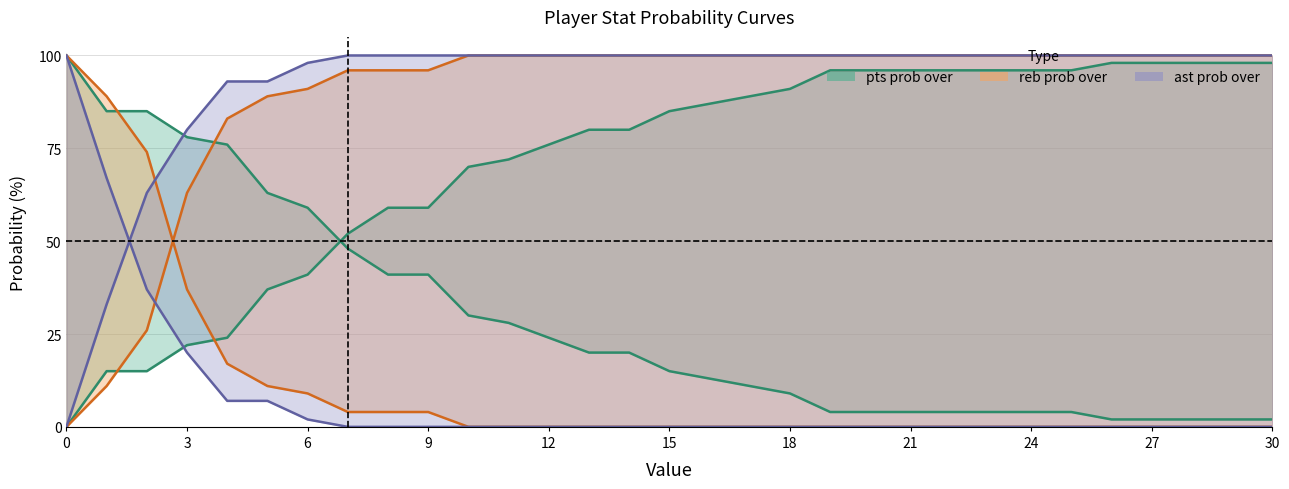

Reading left to right, what are all the values shown in this chart?

pts prob over: 0=100	1=85	2=85	3=78	4=76	5=63	6=59	7=48	8=41	9=41	10=30	11=28	12=24	13=20	14=20	15=15	16=13	17=11	18=9	19=4	20=4	21=4	22=4	23=4	24=4	25=4	26=2	27=2	28=2	29=2	30=2
pts prob under: 0=0	1=15	2=15	3=22	4=24	5=37	6=41	7=52	8=59	9=59	10=70	11=72	12=76	13=80	14=80	15=85	16=87	17=89	18=91	19=96	20=96	21=96	22=96	23=96	24=96	25=96	26=98	27=98	28=98	29=98	30=98
reb prob over: 0=0	1=11	2=26	3=63	4=83	5=89	6=91	7=96	8=96	9=96	10=100	11=100	12=100	13=100	14=100	15=100	16=100	17=100	18=100	19=100	20=100	21=100	22=100	23=100	24=100	25=100	26=100	27=100	28=100	29=100	30=100
reb prob under: 0=100	1=89	2=74	3=37	4=17	5=11	6=9	7=4	8=4	9=4	10=0	11=0	12=0	13=0	14=0	15=0	16=0	17=0	18=0	19=0	20=0	21=0	22=0	23=0	24=0	25=0	26=0	27=0	28=0	29=0	30=0
ast prob over: 0=100	1=67	2=37	3=20	4=7	5=7	6=2	7=0	8=0	9=0	10=0	11=0	12=0	13=0	14=0	15=0	16=0	17=0	18=0	19=0	20=0	21=0	22=0	23=0	24=0	25=0	26=0	27=0	28=0	29=0	30=0
ast prob under: 0=0	1=33	2=63	3=80	4=93	5=93	6=98	7=100	8=100	9=100	10=100	11=100	12=100	13=100	14=100	15=100	16=100	17=100	18=100	19=100	20=100	21=100	22=100	23=100	24=100	25=100	26=100	27=100	28=100	29=100	30=100